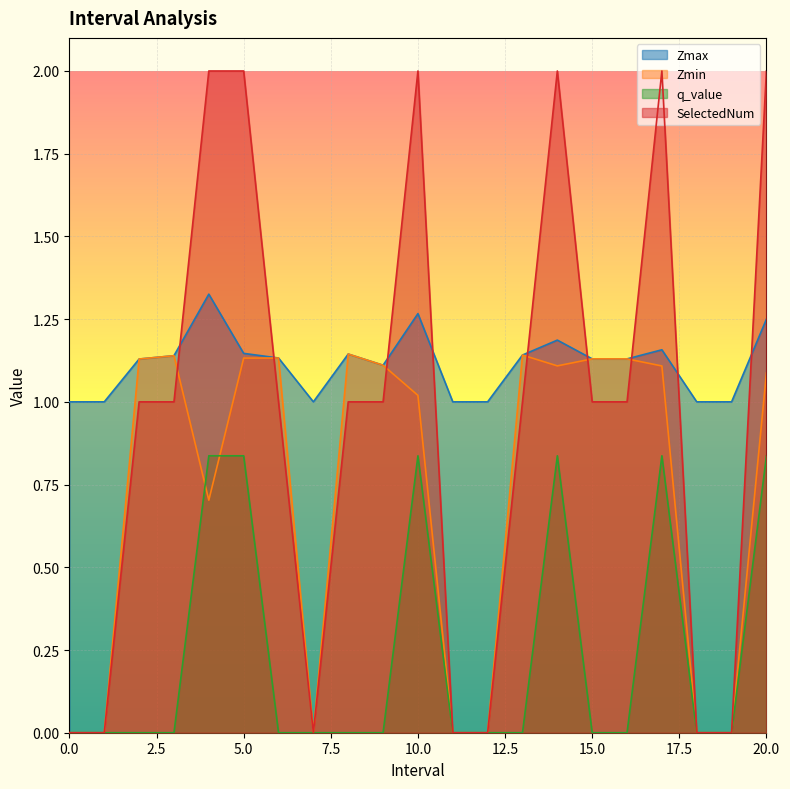

How many data points in Zmin are above 1?

13